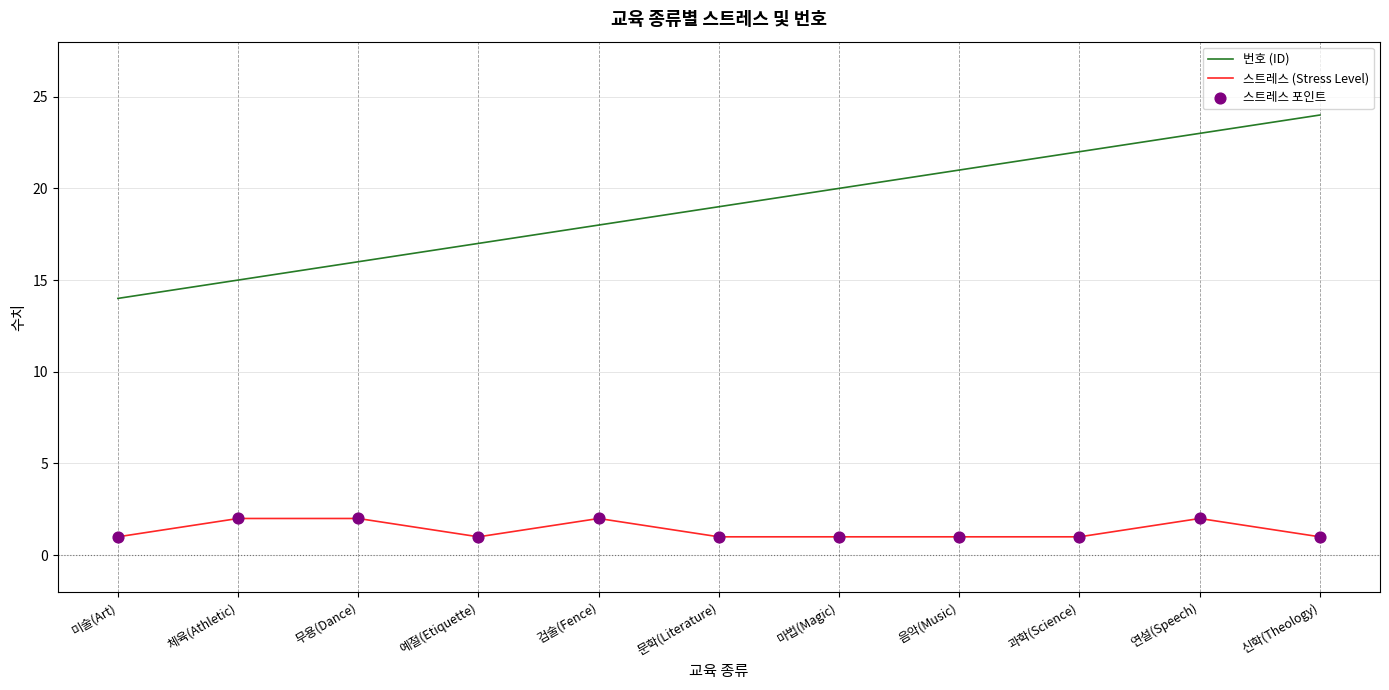

Which series has the largest total across all categories?

번호 (ID)